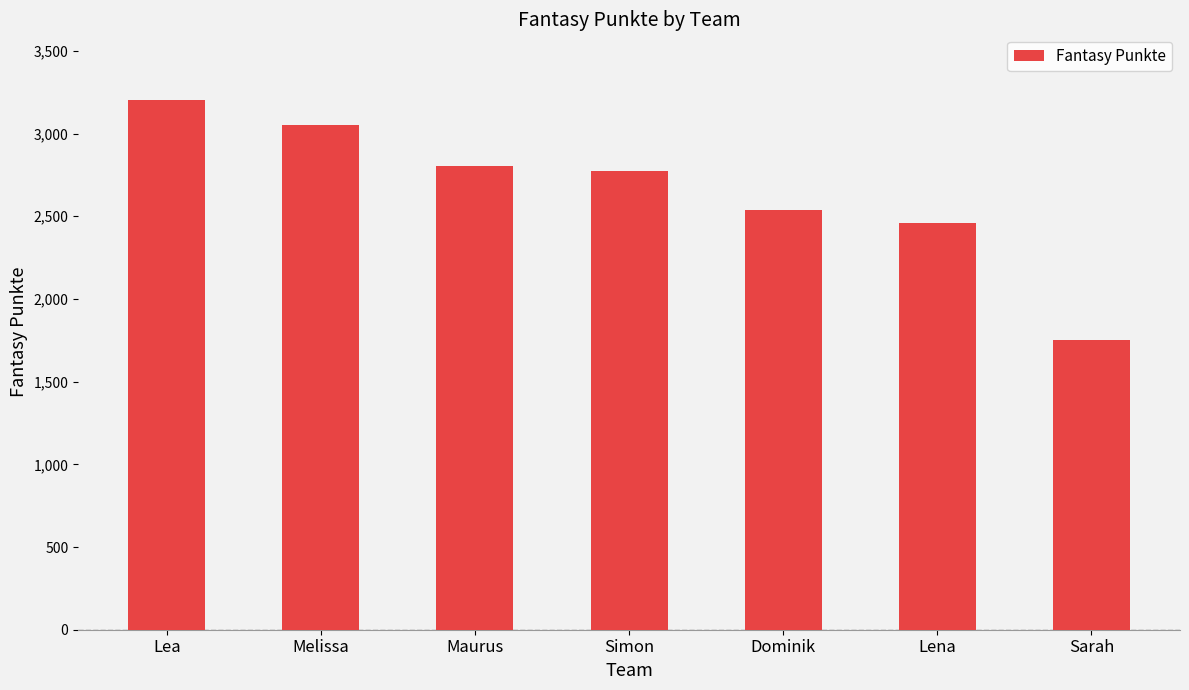

Reading left to right, extract all data points from this chart.

3202	3049	2802	2775	2535	2462	1749